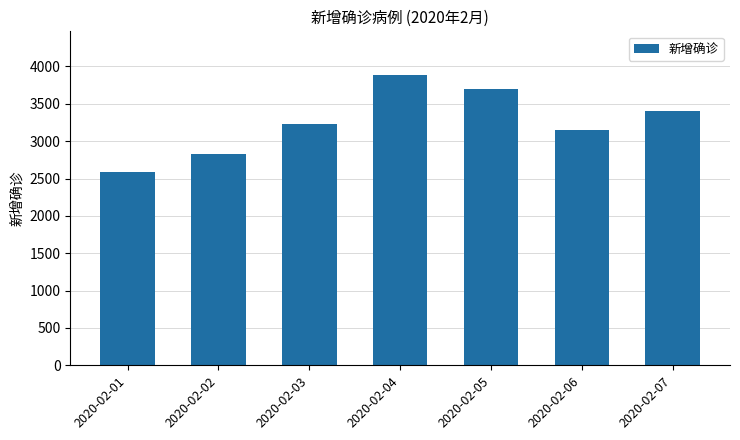

What is the difference between the values at 2020-02-05 and 2020-02-03?

459